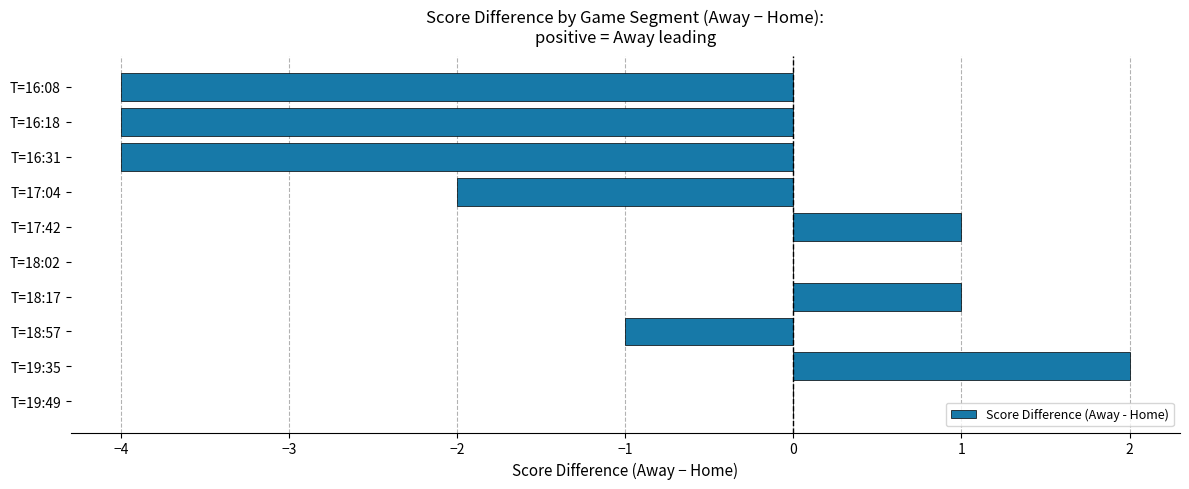

What is the maximum value shown in the chart?

2